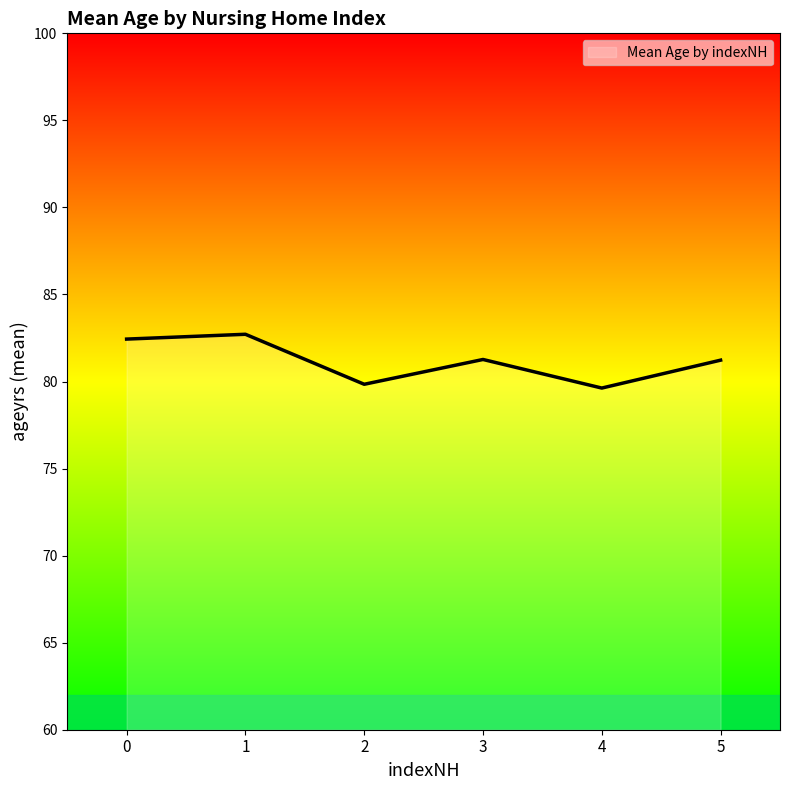

What is the average value?

81.2